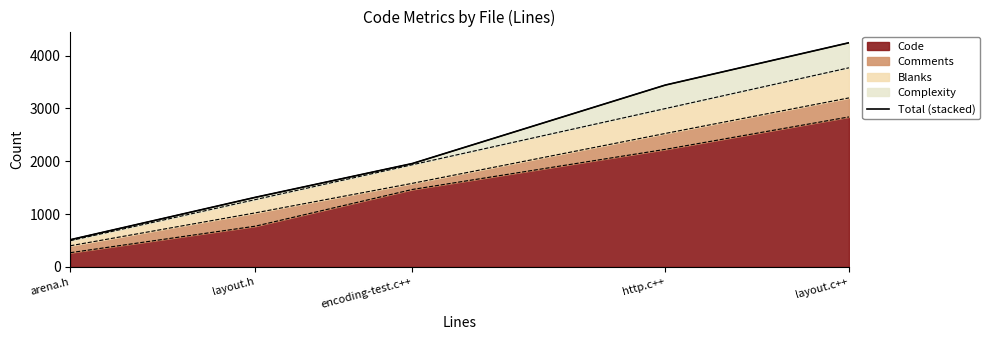

What is the label of the 5th point from the right?

arena.h